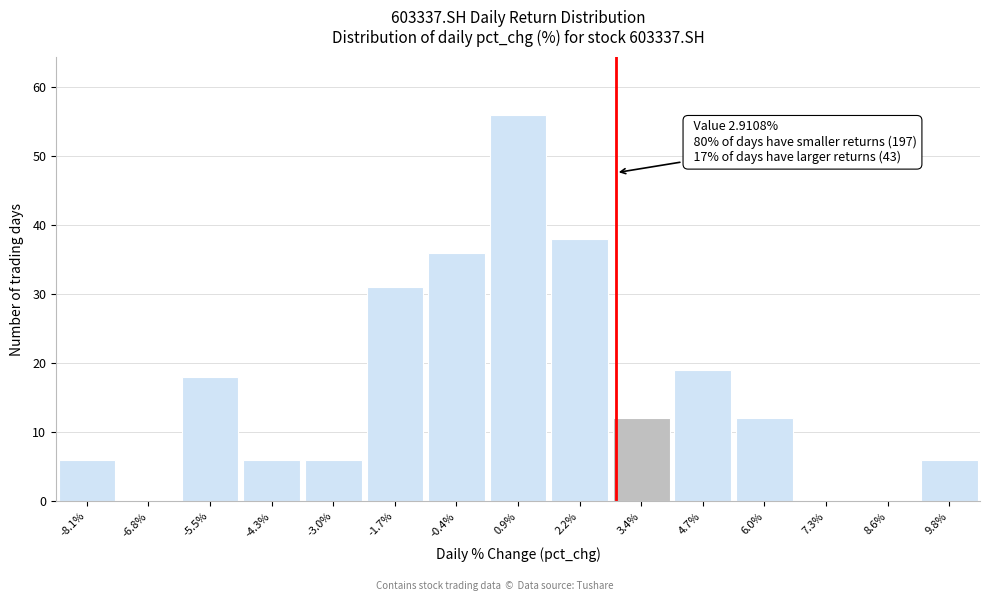

Which range on the x-axis has the tallest bar?

0.2 to 1.6